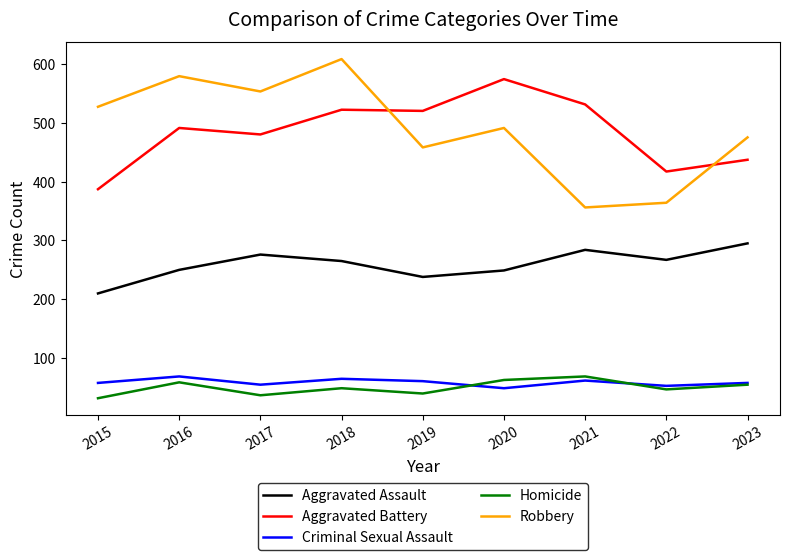

What value does the Robbery series have at 2022?

364